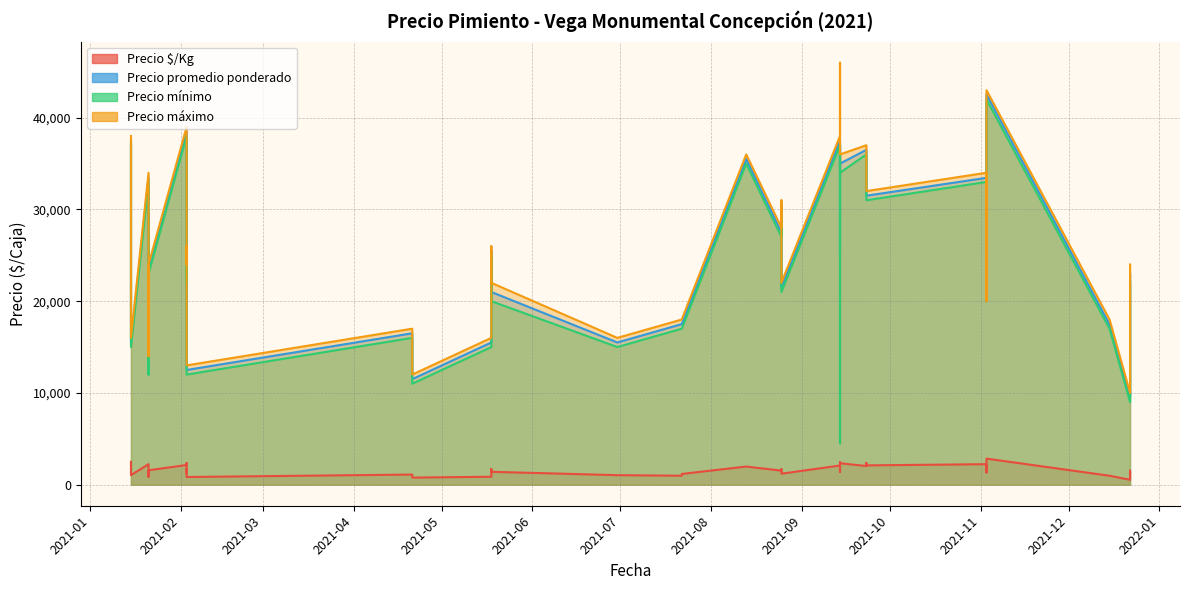

What is the difference between the Precio promedio ponderado values at 2021-02-03 and 2021-04-21?

24000